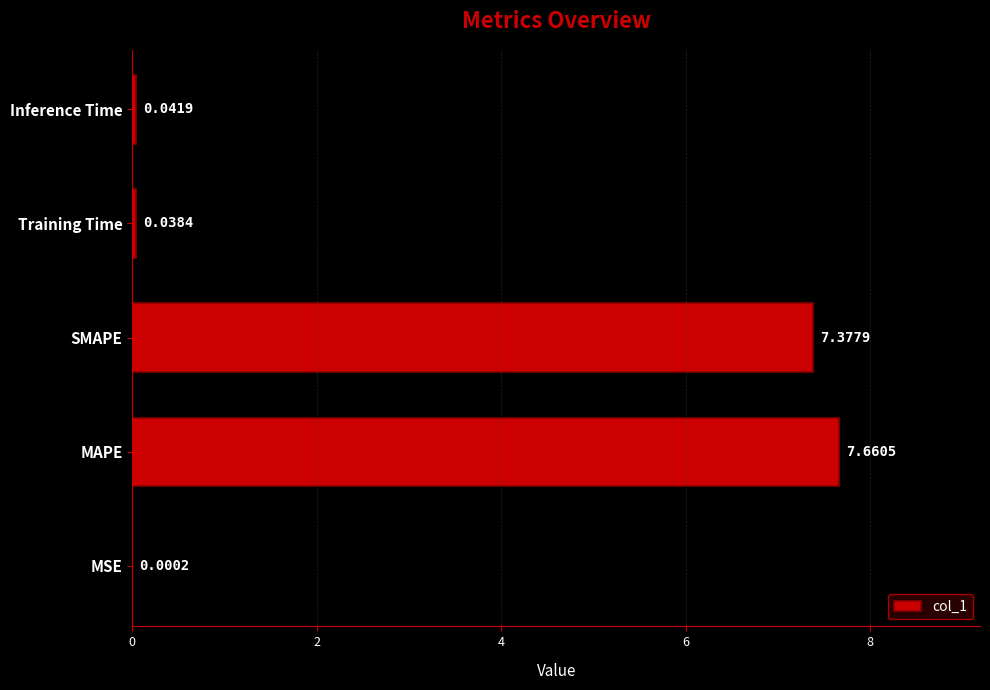

What is the sum of all values?

15.1